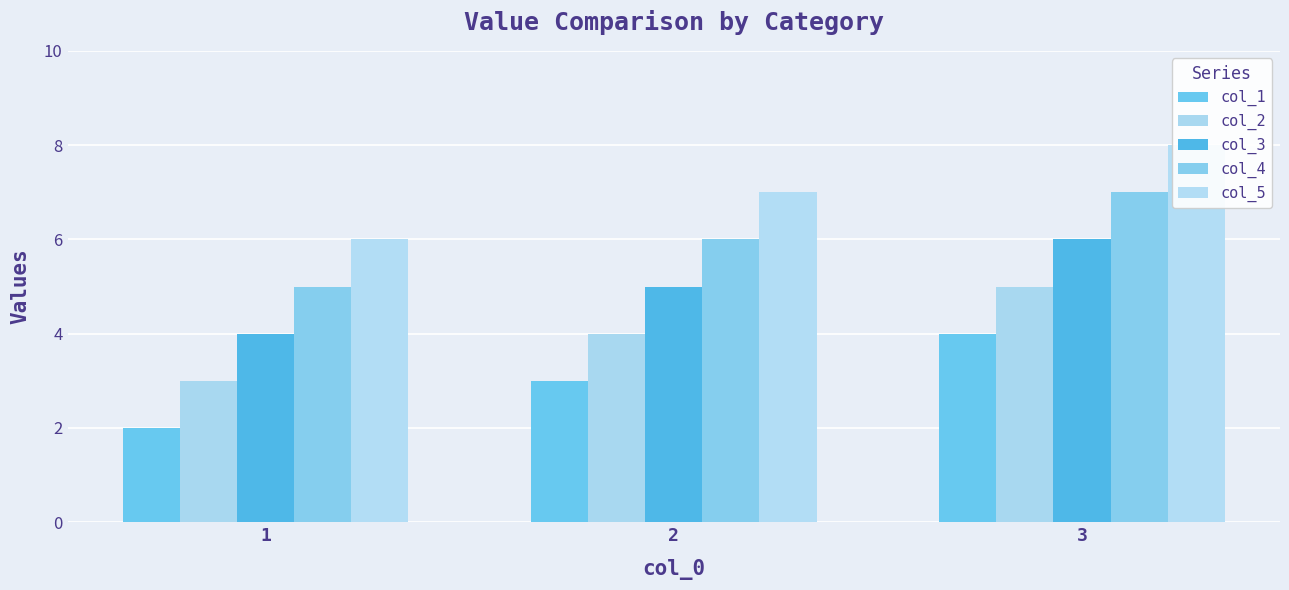

How many groups of bars are there?

3